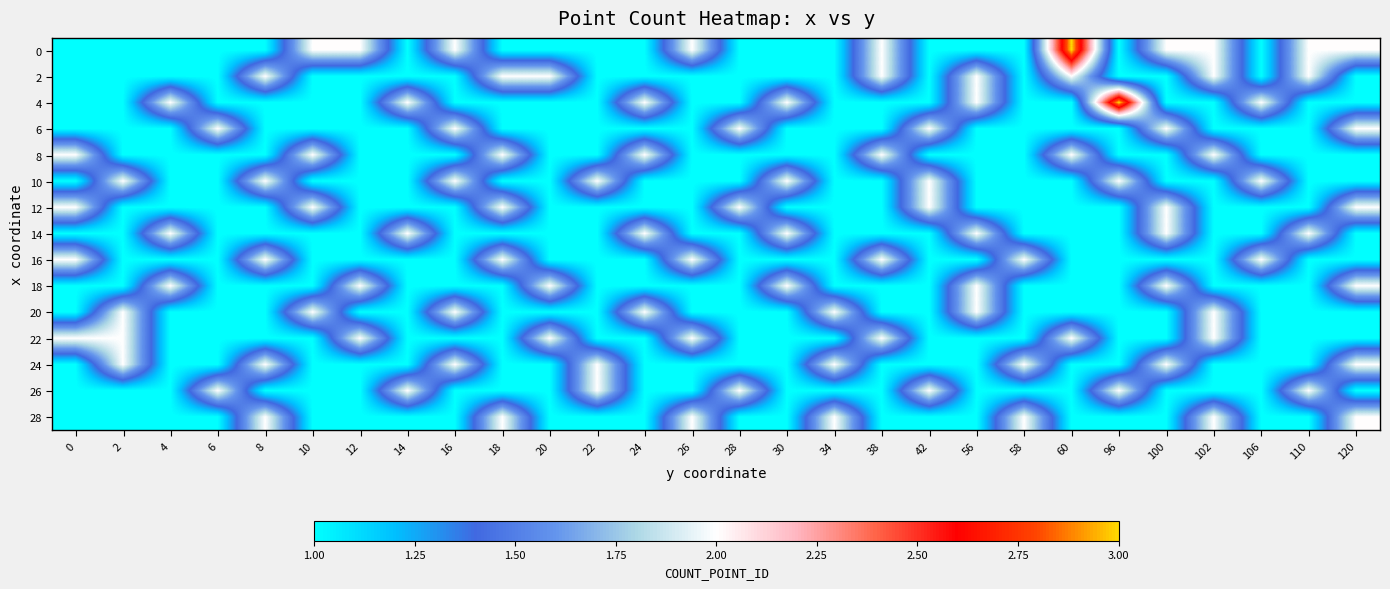

What is the total value across all series at 4?

18